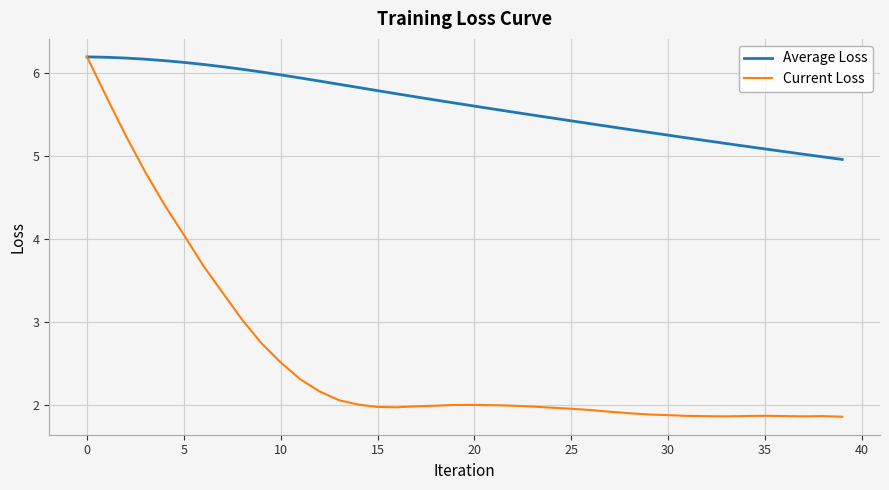

Which series has the largest total across all categories?

Average Loss